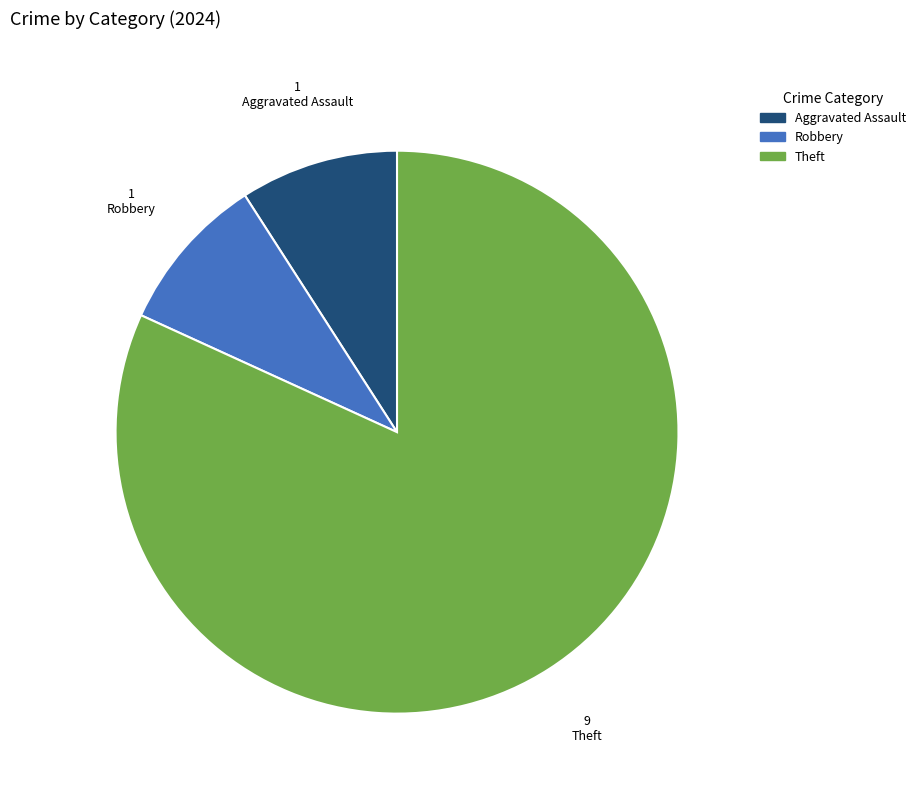

Does any single category account for the majority?

Yes